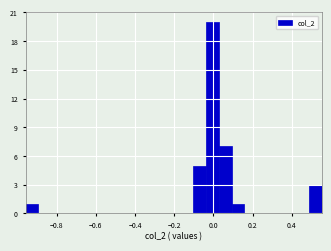

Around what value on the x-axis is the tallest bar? Give the approximate position of its centre, as read against the axis.

0.00